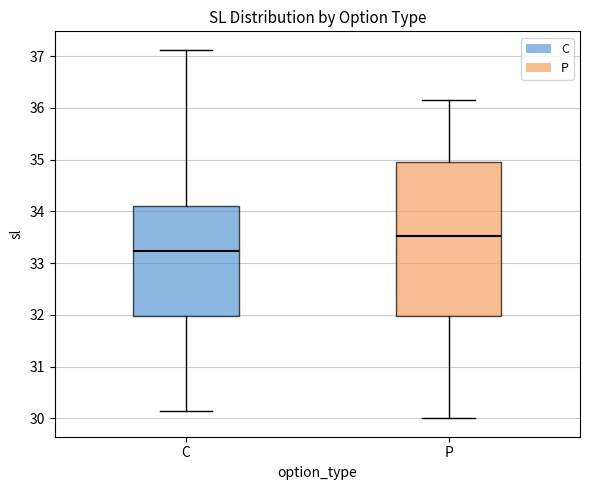

Reading left to right, read every box against the y-axis: the position of its median line, the range the box covers, and the ends of its whiskers. The values are not printed on the chart, so give them approximately, as read against the axis.

C: median 33.2, box 32.0 to 34.1, whiskers 30.2 to 37.1
P: median 33.5, box 32.0 to 35.0, whiskers 30.0 to 36.2